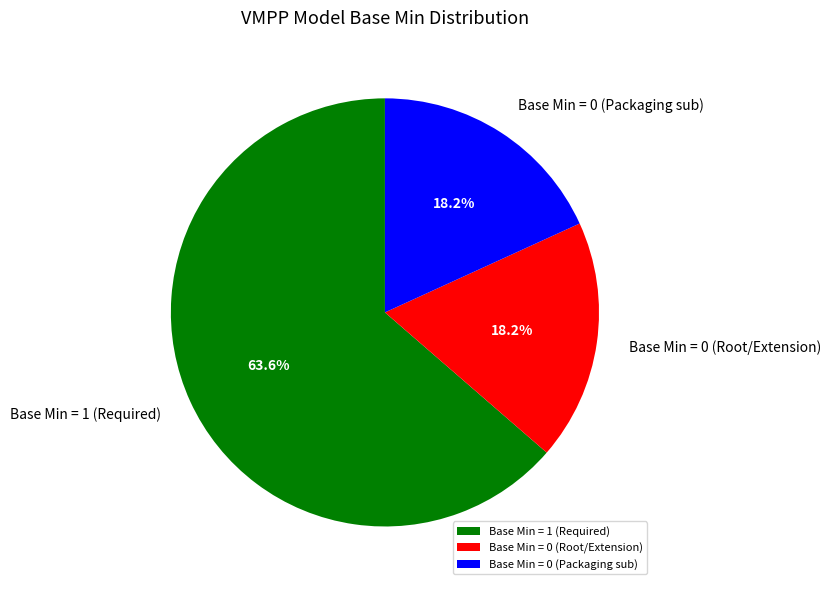

Which slice is the largest?

Base Min = 1 (Required)